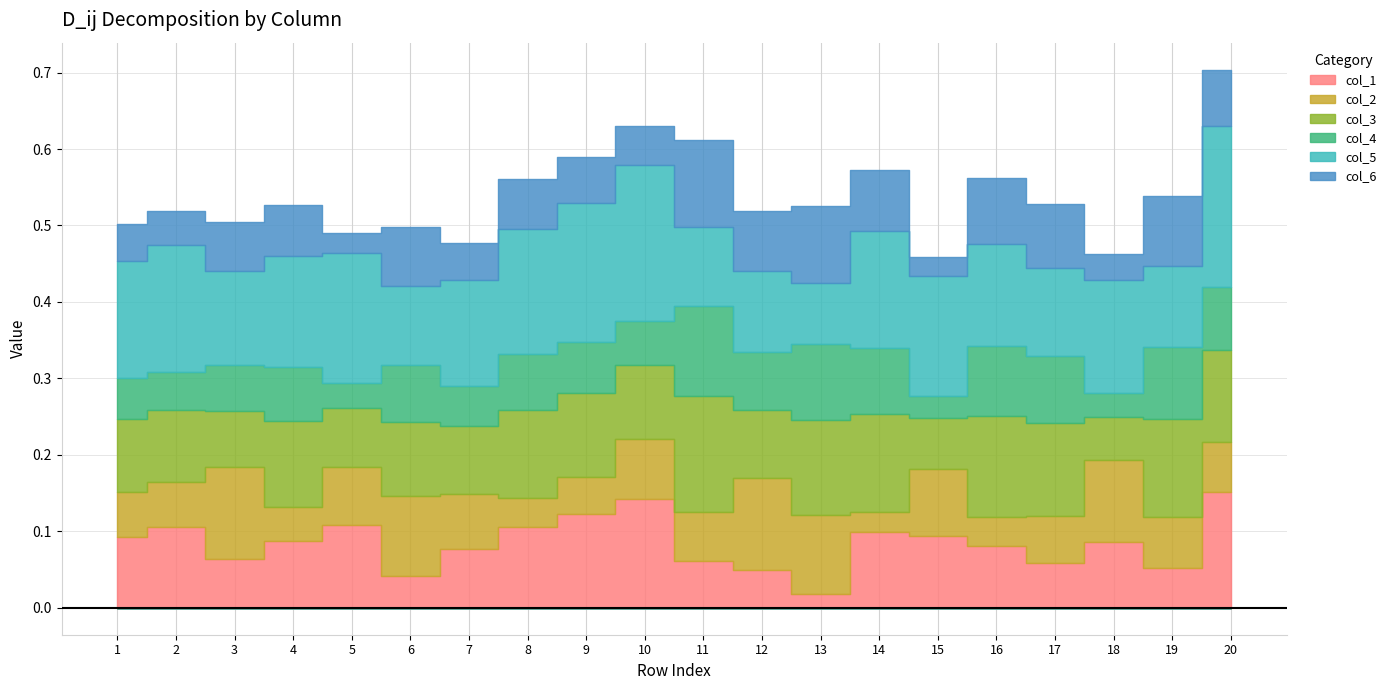

At which category does col_6 reach its first local peak?

4